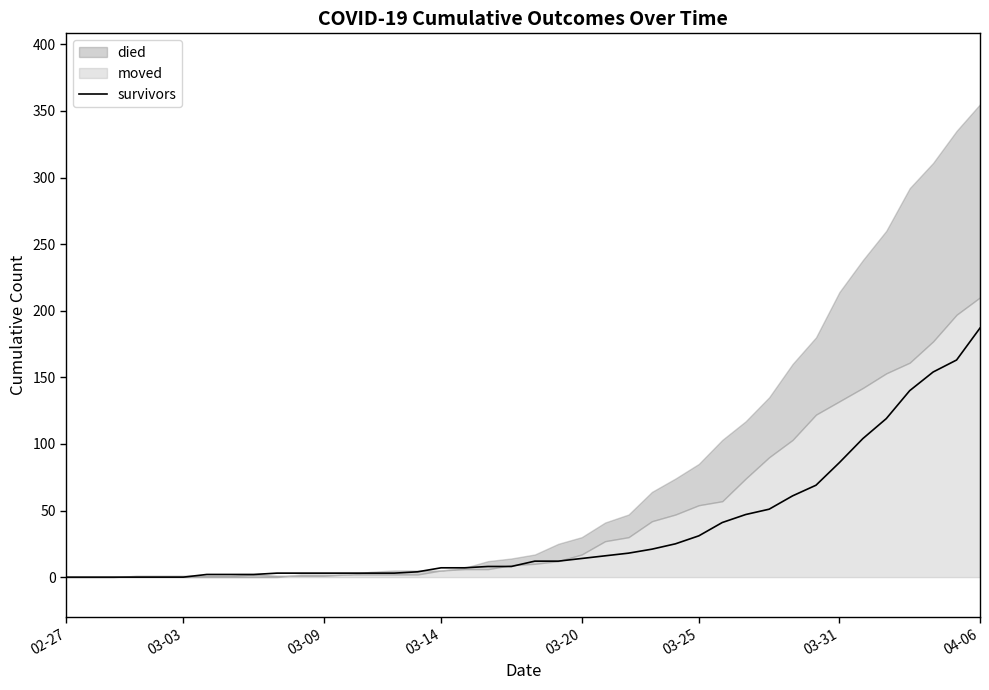

What position from the left is 28?

29